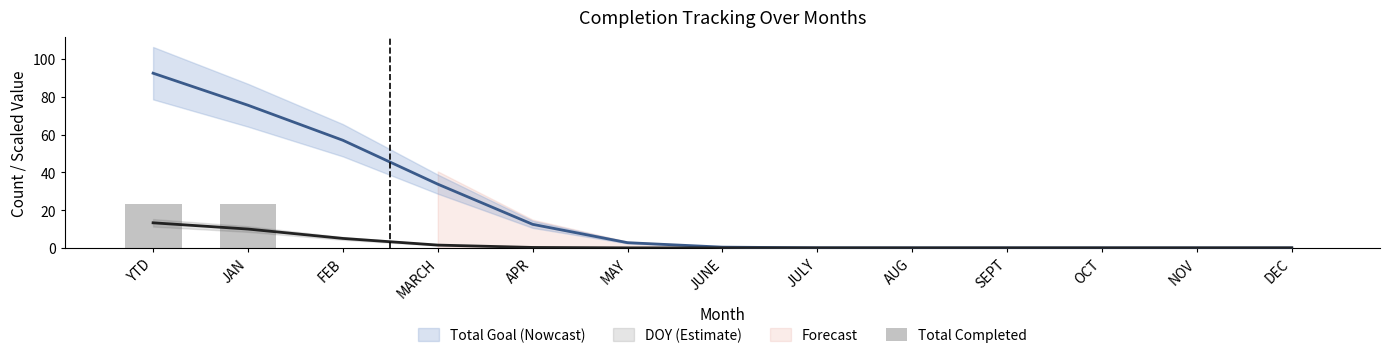

Reading left to right, list all the values displayed in this chart.

YTD=23	JAN=23	FEB=0	MARCH=0	APR=0	MAY=0	JUNE=0	JULY=0	AUG=0	SEPT=0	OCT=0	NOV=0	DEC=0